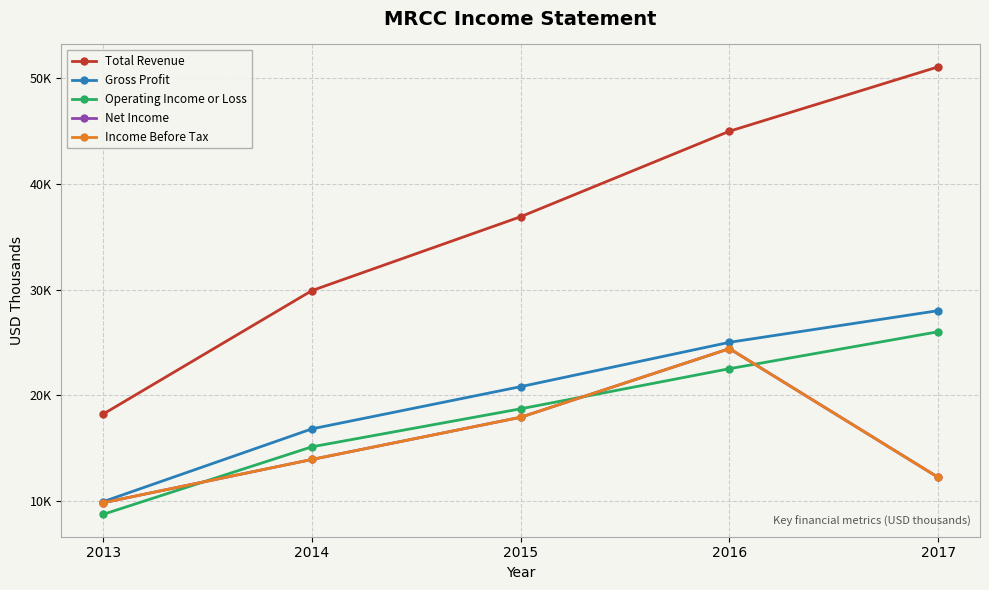

Does the chart have visible grid lines?

Yes